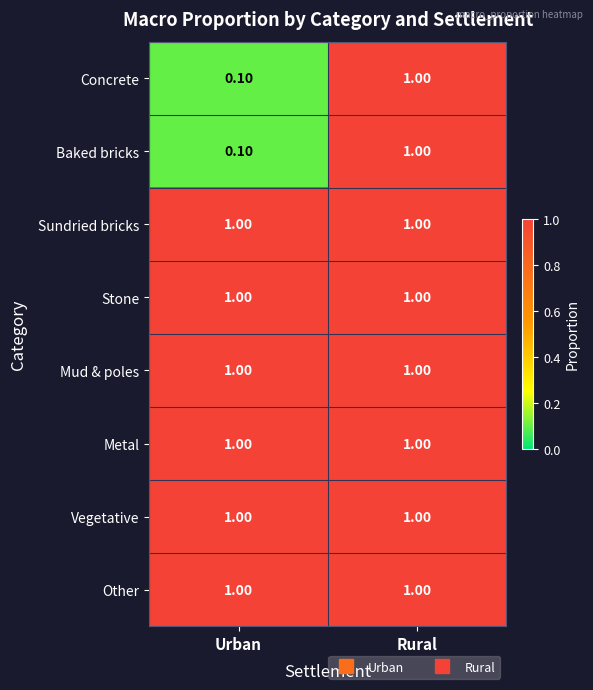

At which category does the chart reach its minimum across all series?

Urban